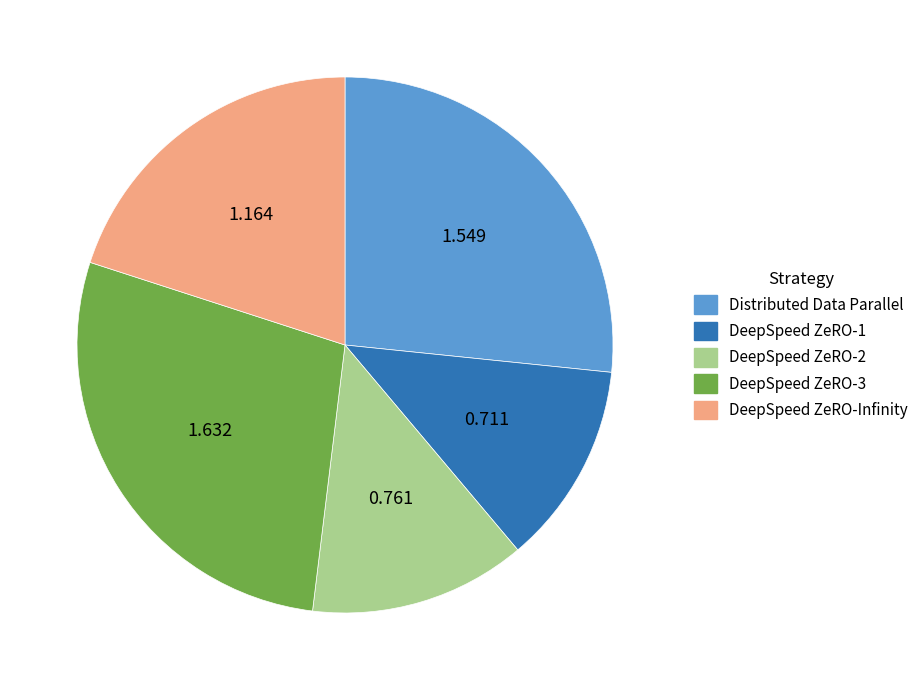

Is there any slice that represents more than half of the pie?

No